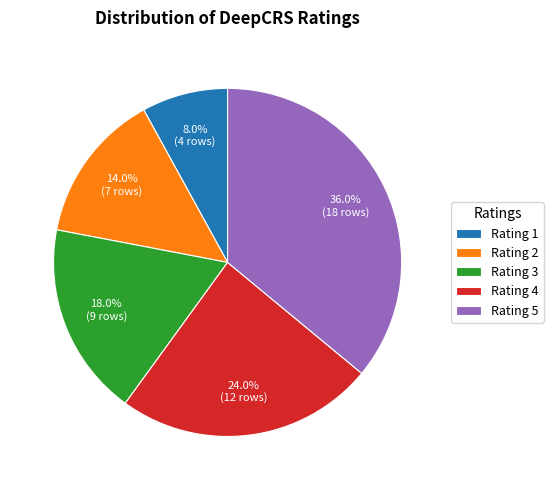

Count the number of slices in the pie.

5